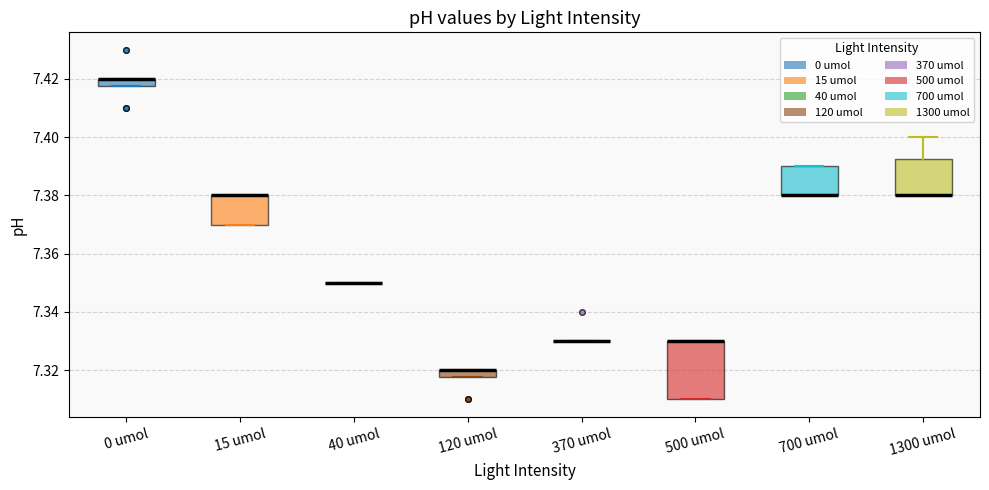

Comparing the boxes themselves (not the whiskers), which one is the tallest?

500 umol